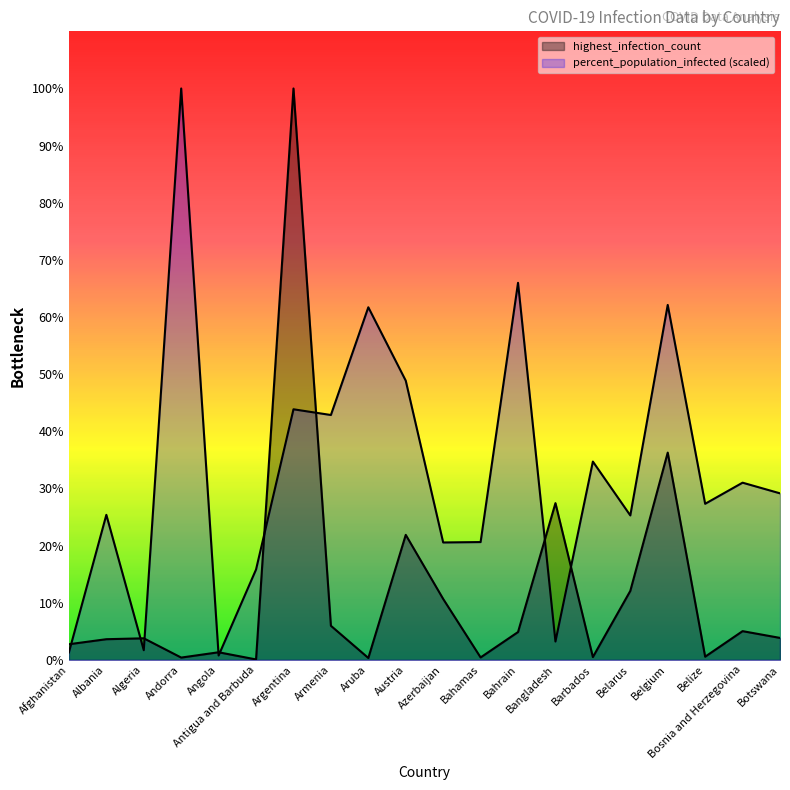

Where is the first local maximum for percent_population_infected?

Albania